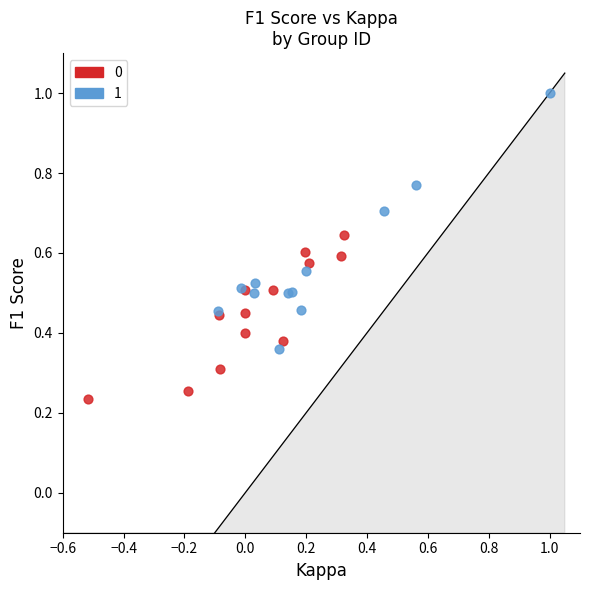

Which series contains the lowest Y value?

0